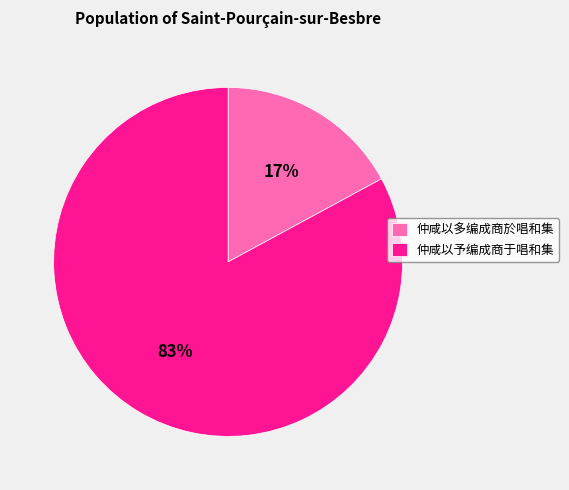

To the nearest percent, what percentage of the pie is 仲咸以予编成商于唱和集?

83%